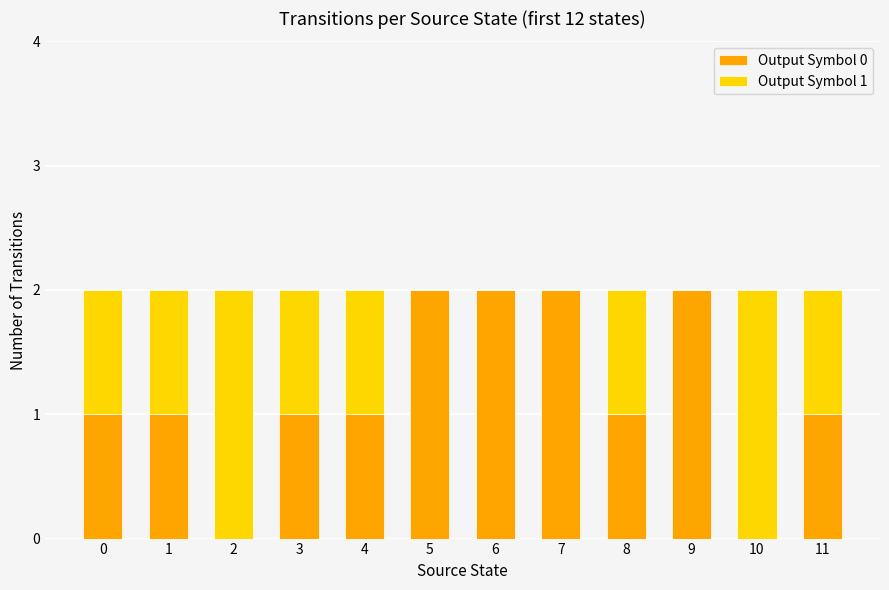

The Output Symbol 0 series shows 1 at 10. True or false?

False